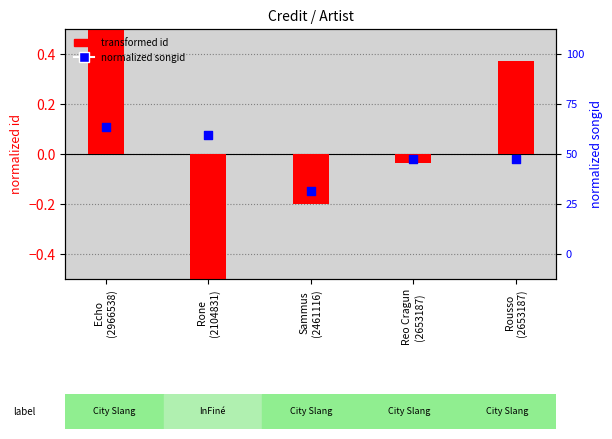

What are all the series names shown in the legend?

transformed id, normalized songid